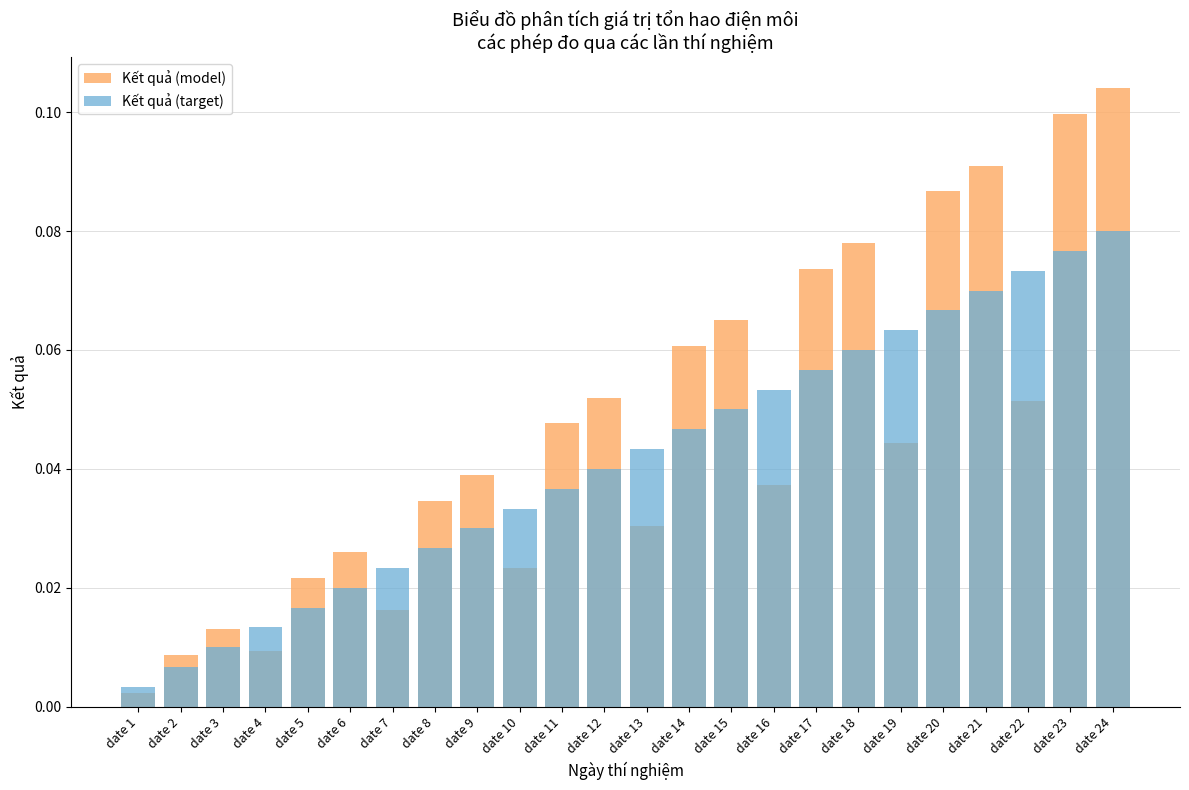

Is it true that Kết quả (model) equals 0.0 at date 21?

False